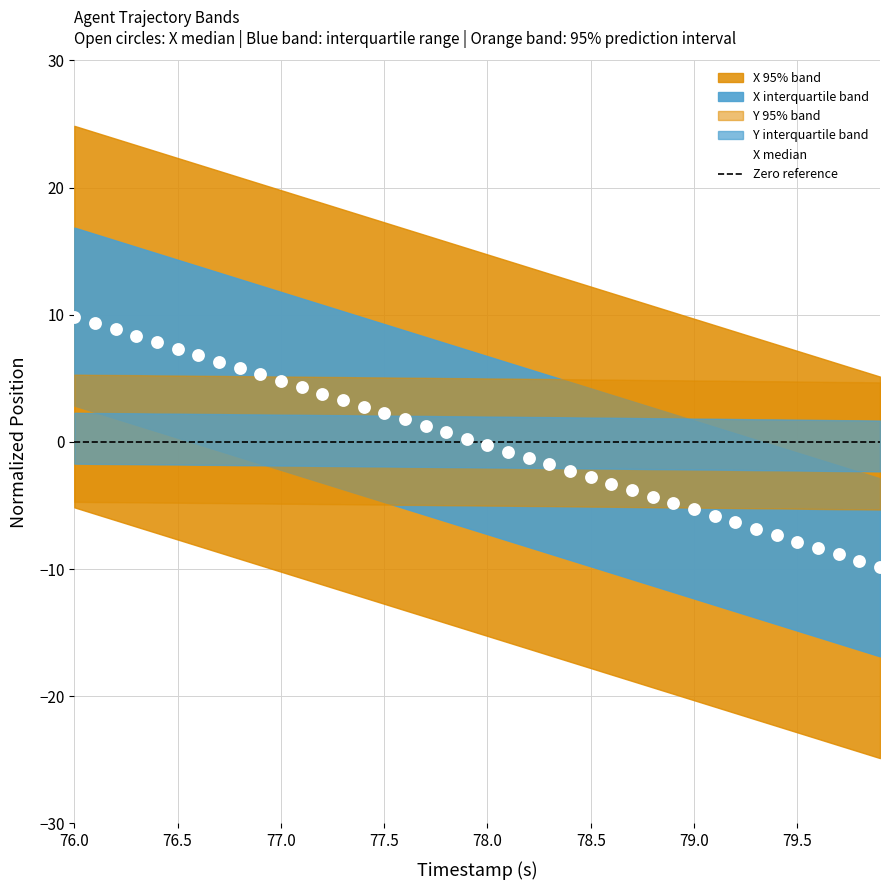

What is the range of X values (max minus min)?

3.9